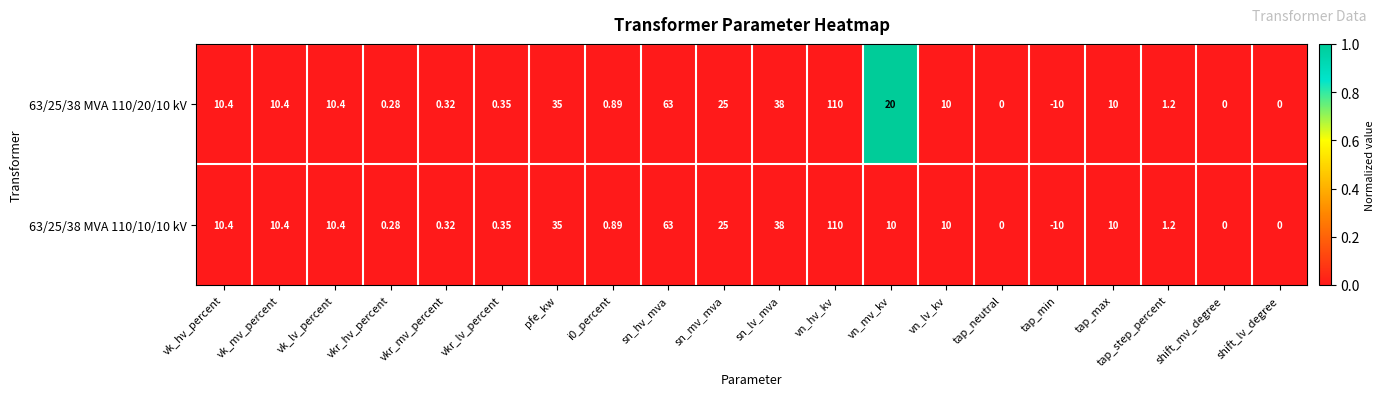

At which label does 63/25/38 MVA 110/10/10 kV reach its minimum?

tap_min